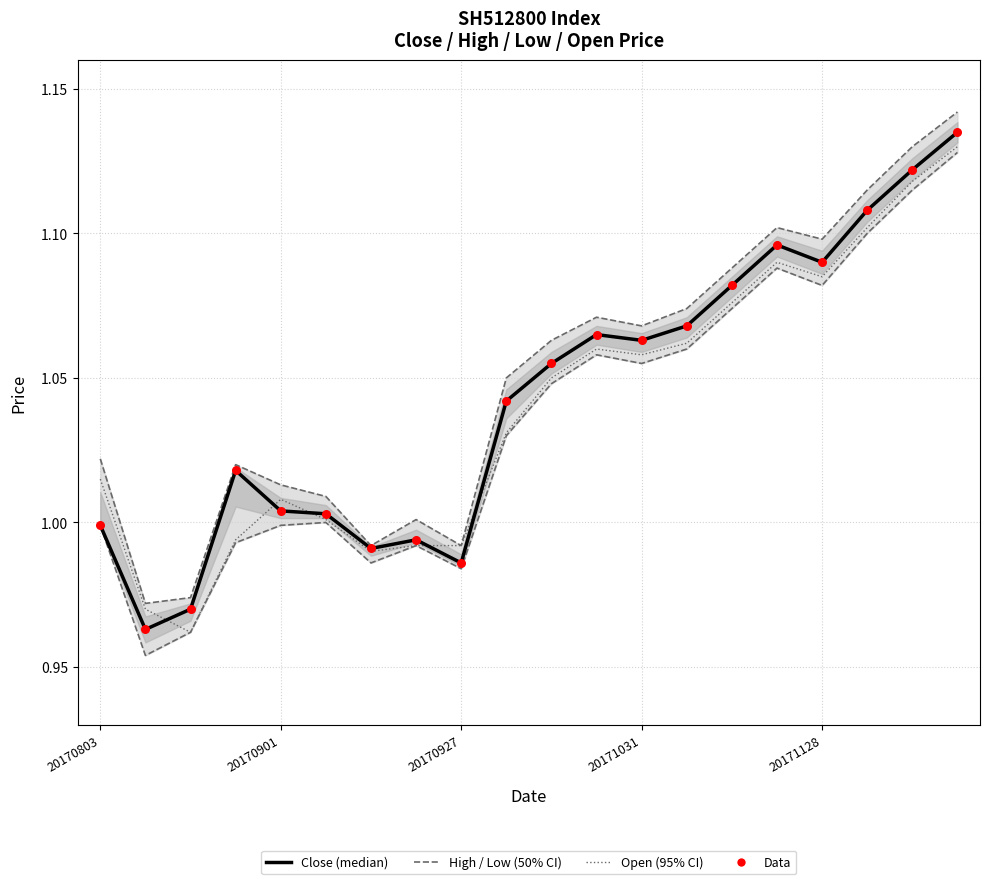

At how many categories does at least one series exceed 0?

20